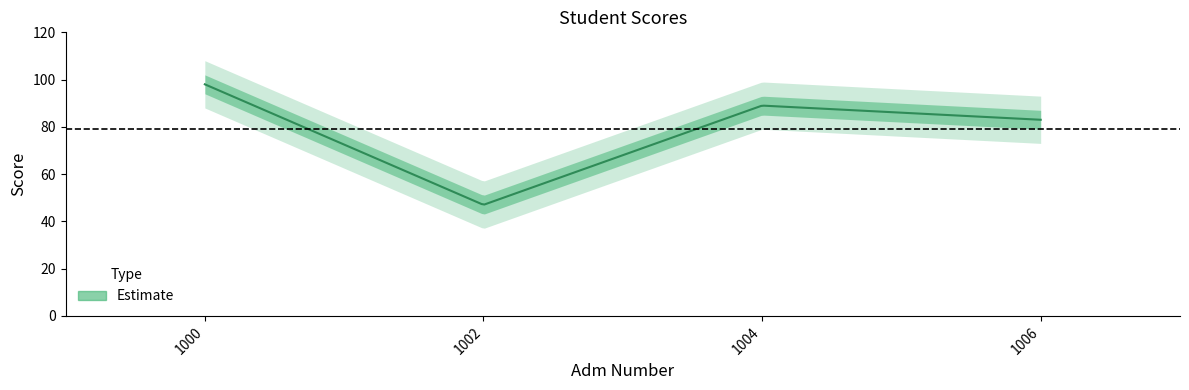

The value at 1004 is 89. True or false?

True